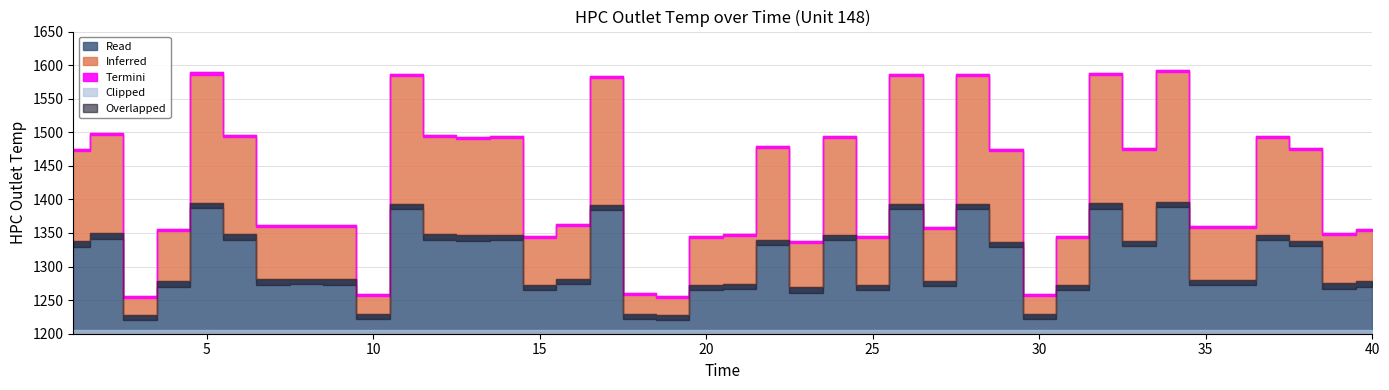

True or false: the data shows 666.0 at 2.

False